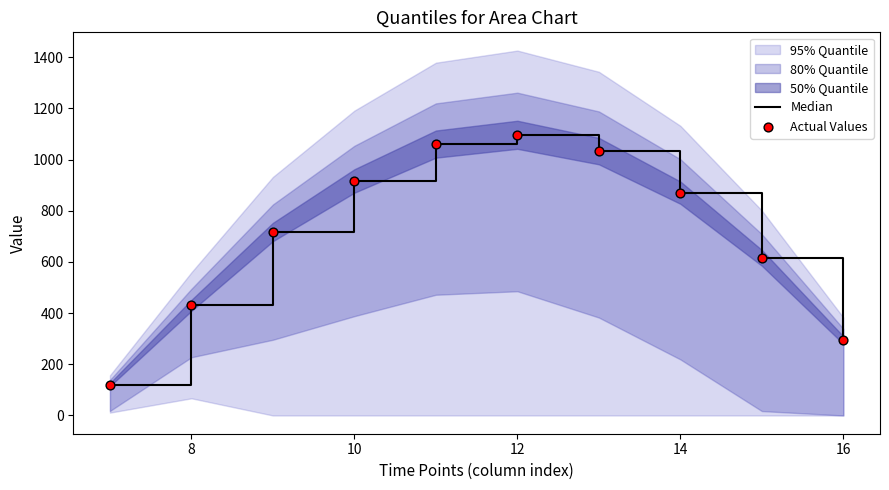

What is the total value across all series at 8?

860.6